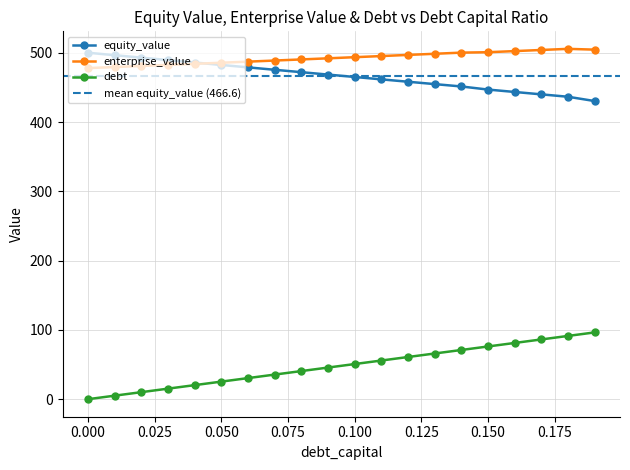

What are all the series names shown in the legend?

equity_value, enterprise_value, debt